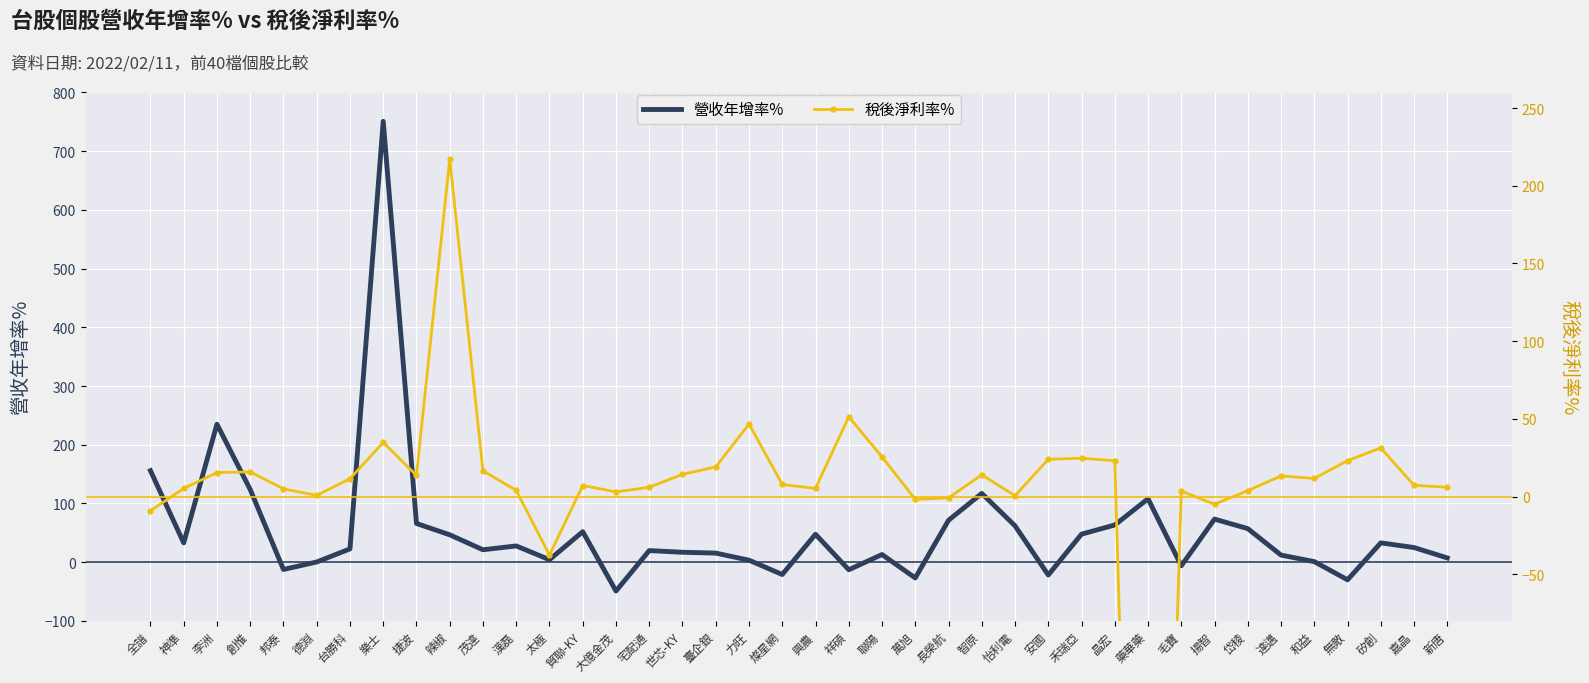

What position from the right is 安國?

13